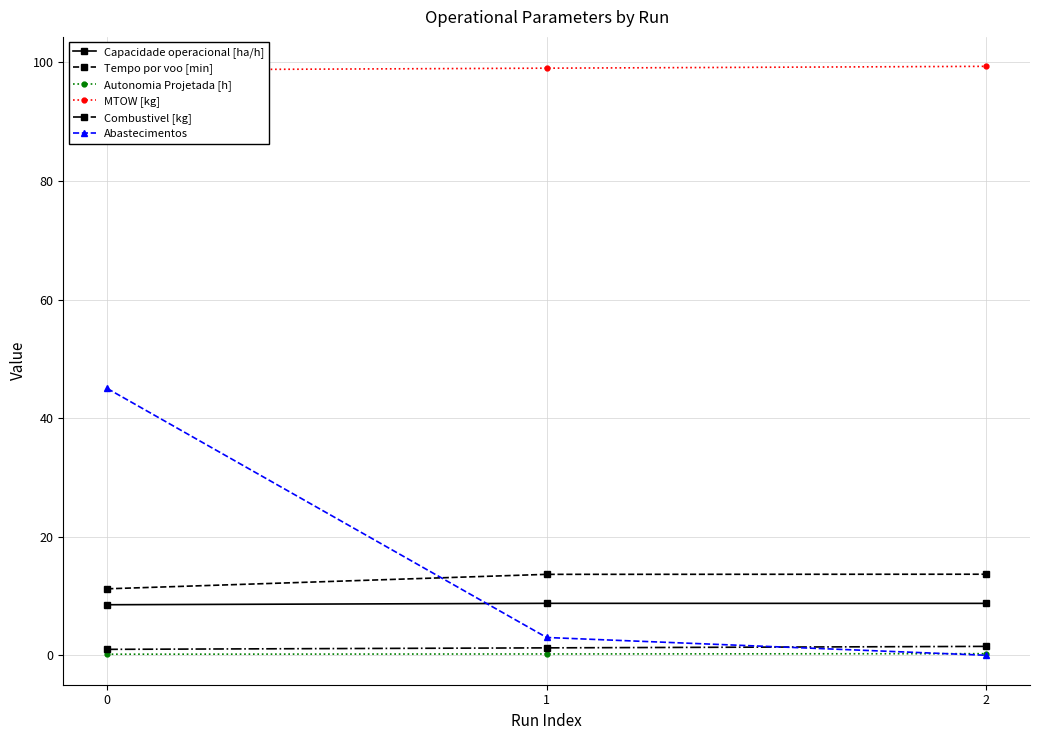

What is the sum of the Abastecimentos values at 1 and 0?

48.0